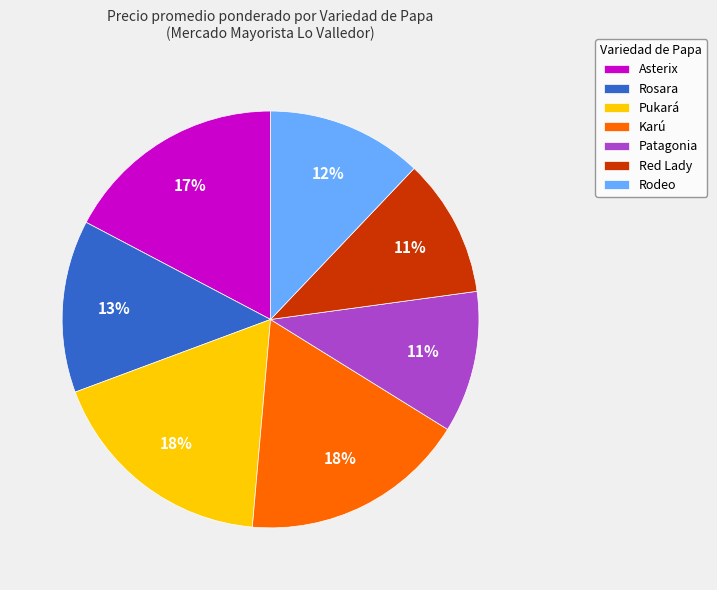

How many slices are in this pie chart?

7